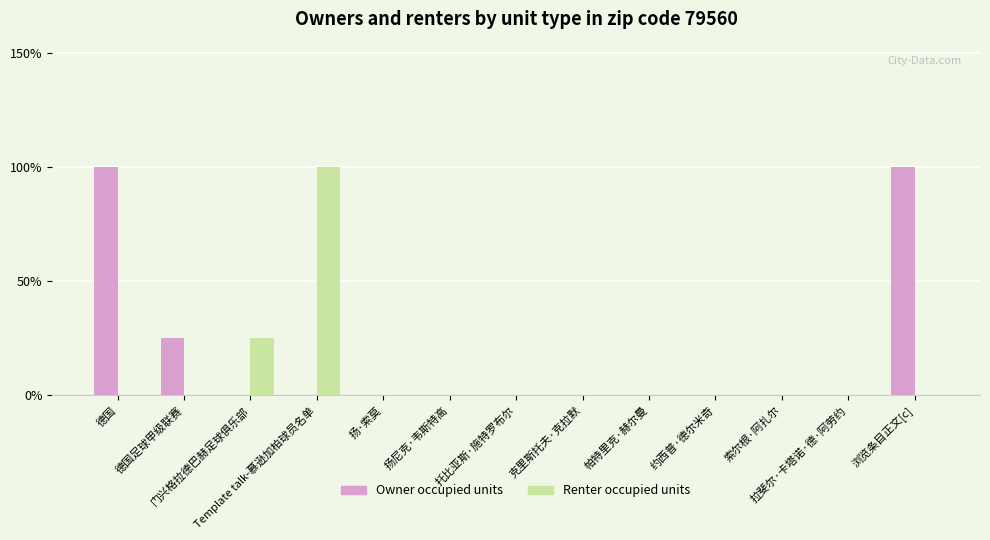

True or false: Owner occupied units has a value of -0.4 at 拉斐尔·卡塔诺·德·阿劳约.

False